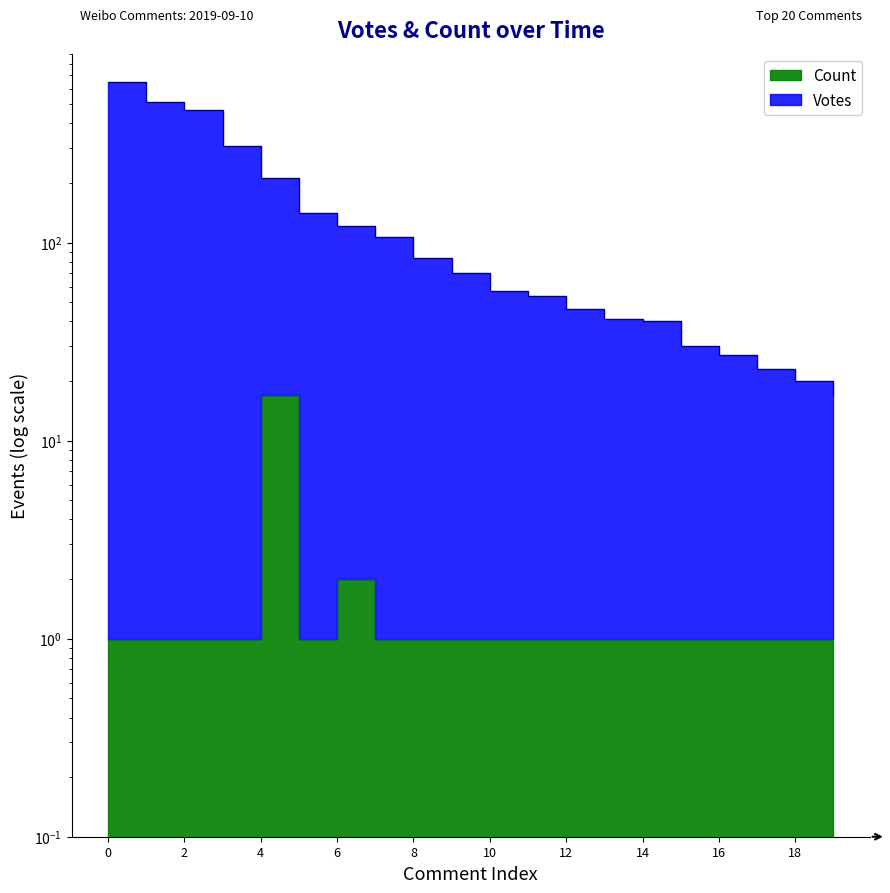

What is the sum of all Votes values?

3031